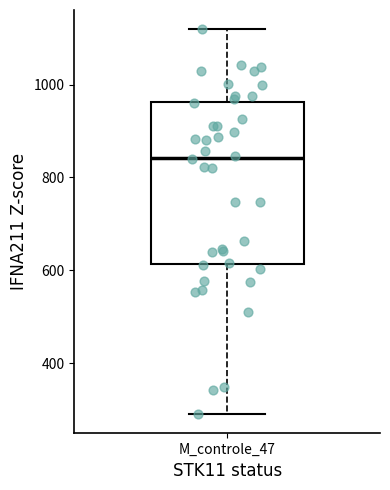

Transcribe this box plot: give where the median line is, the range the box spans, and where the two whiskers end, as read against the y-axis. The values are not printed on the chart, so give them approximately, as read against the axis.

median 840, box 620 to 960, whiskers 300 to 1120